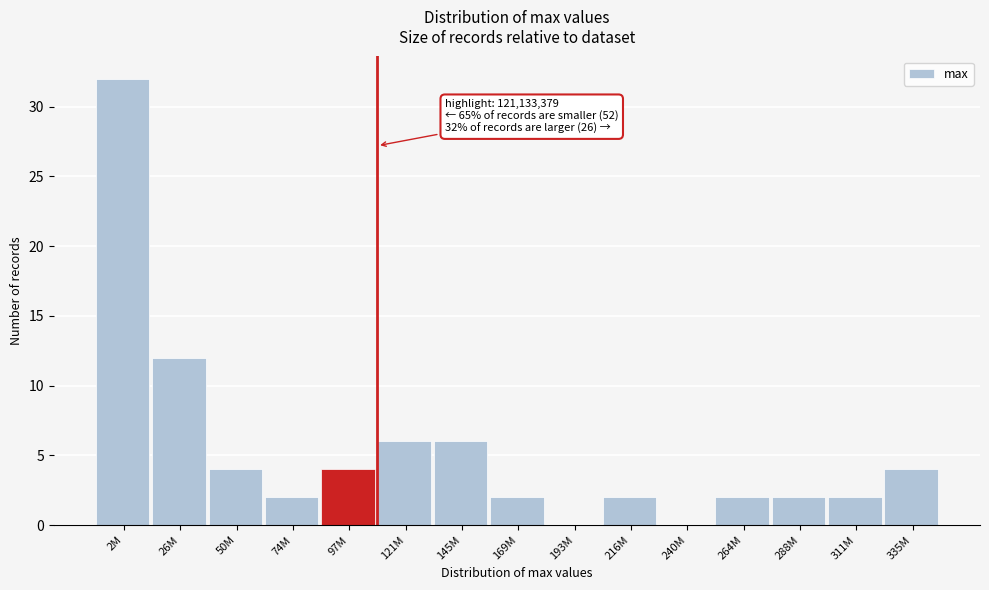

Reading left to right, list all the values displayed in this chart.

2M=32	26M=12	50M=4	74M=2	97M=4	121M=6	145M=6	169M=2	193M=0	216M=2	240M=0	264M=2	288M=2	311M=2	335M=4